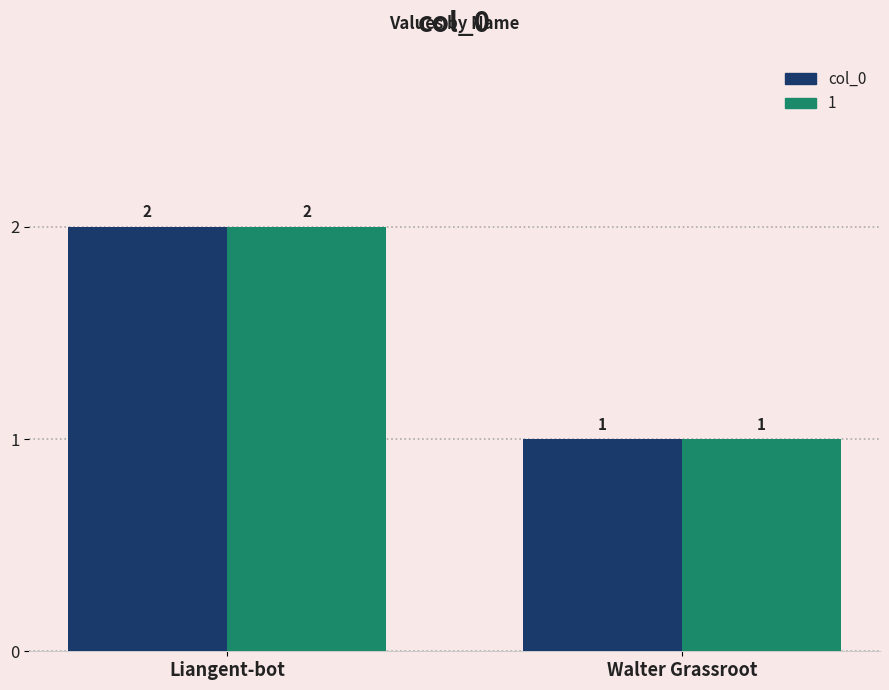

Rank the categories by col_0 value from highest to lowest.

Liangent-bot, Walter Grassroot